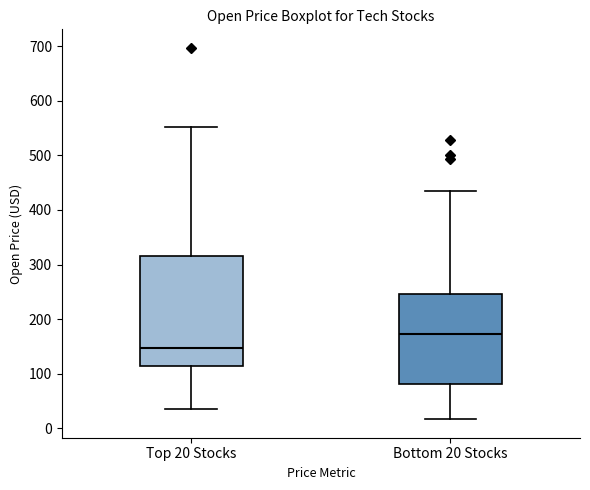

Where is the upper edge of the box for Bottom 20 Stocks on the y-axis? The values are not printed on the chart, so give them approximately, as read against the axis.

250